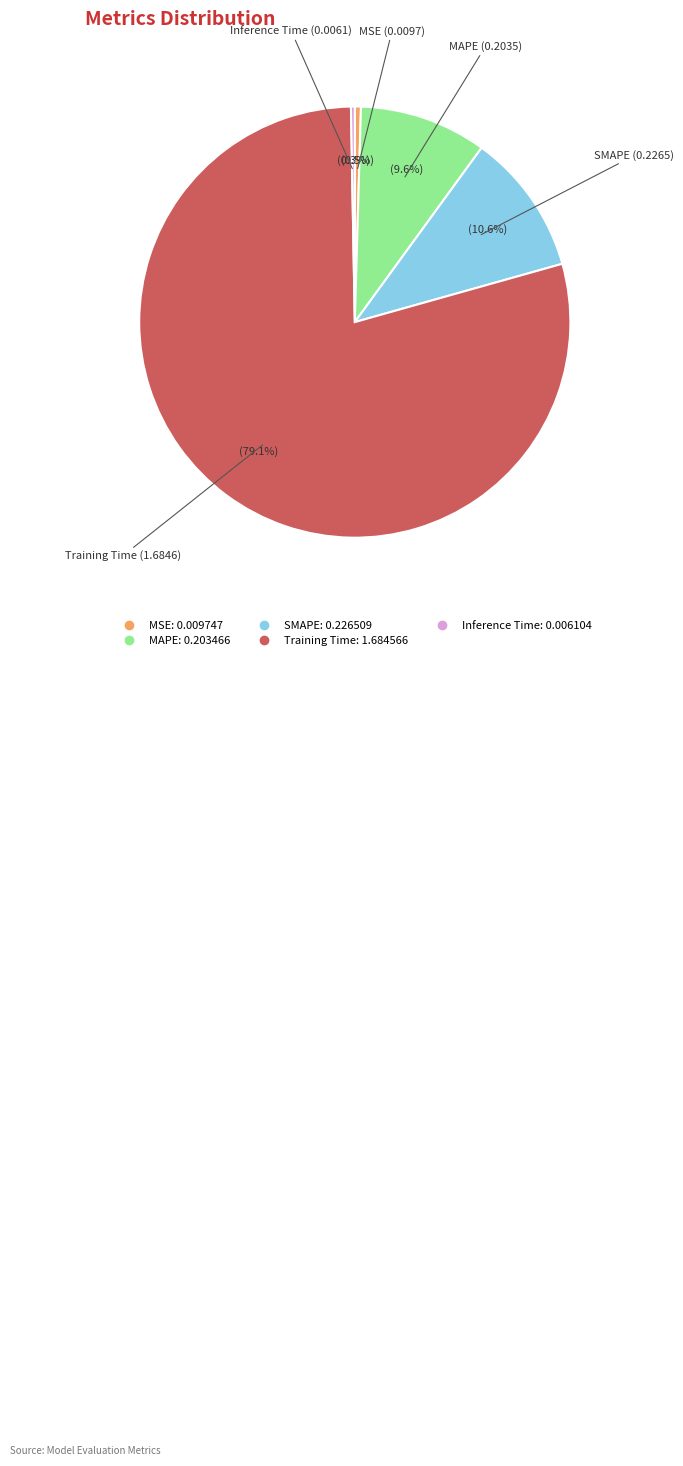

What is the largest slice in the pie chart?

Training Time